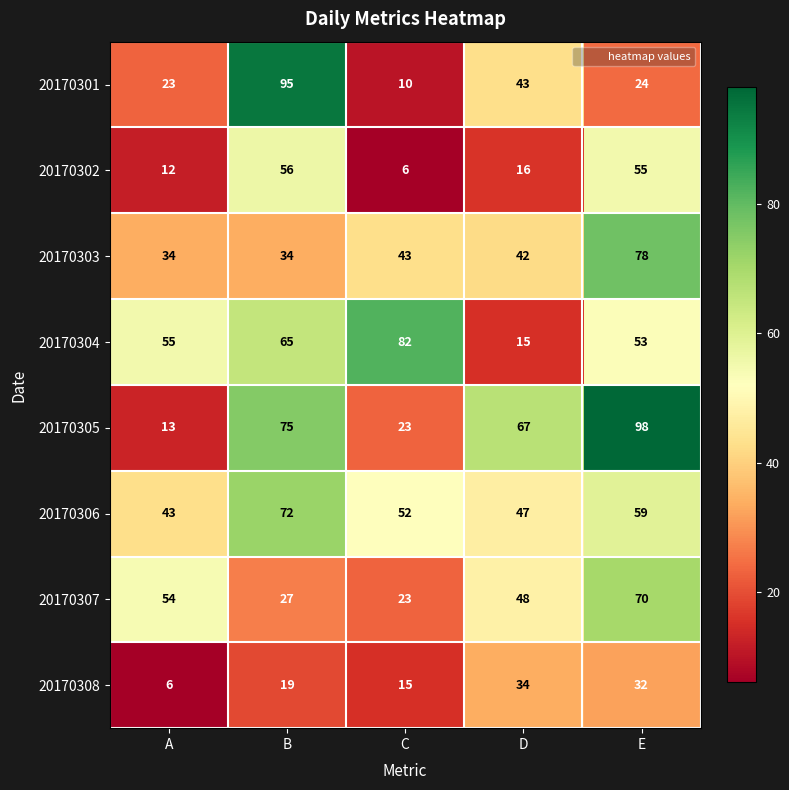

How many data points in 20170307 are less than 48?

2